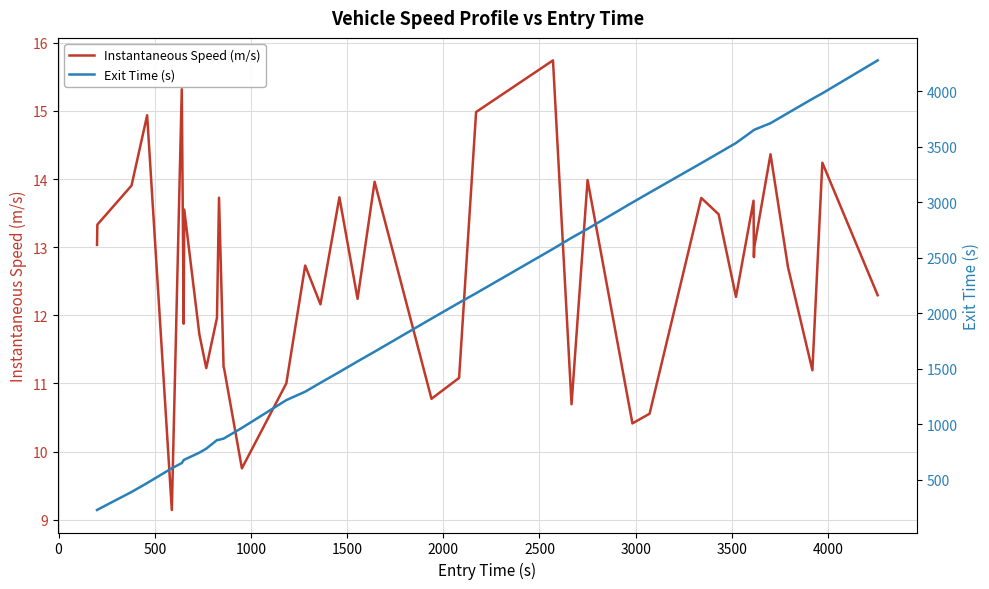

True or false: Instantaneous Speed (m/s) and Exit Time (s) intersect in this chart.

False